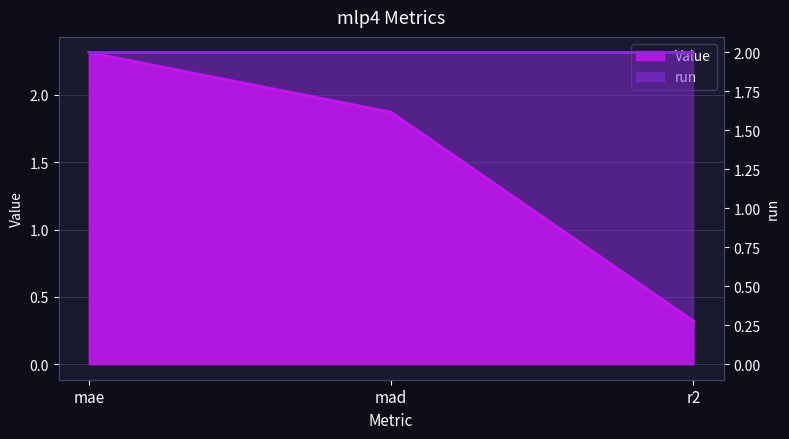

What is the label of the 2nd point from the right?

mad